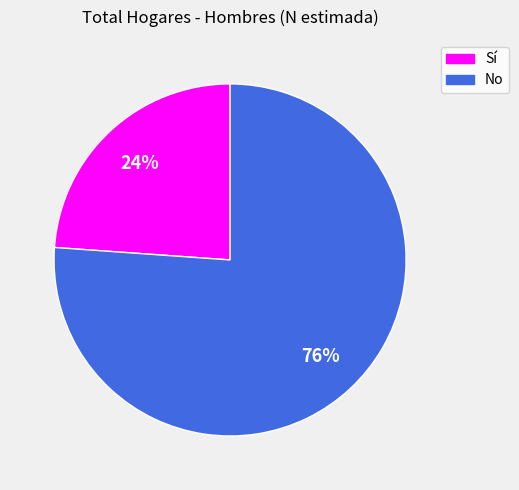

What is the ratio of the value at Sí to the value at No?

0.3